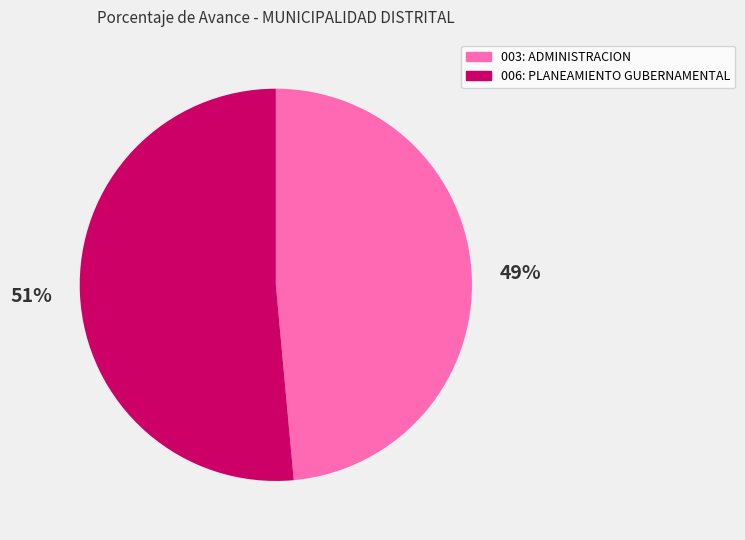

Which slice is the largest?

006: PLANEAMIENTO GUBERNAMENTAL